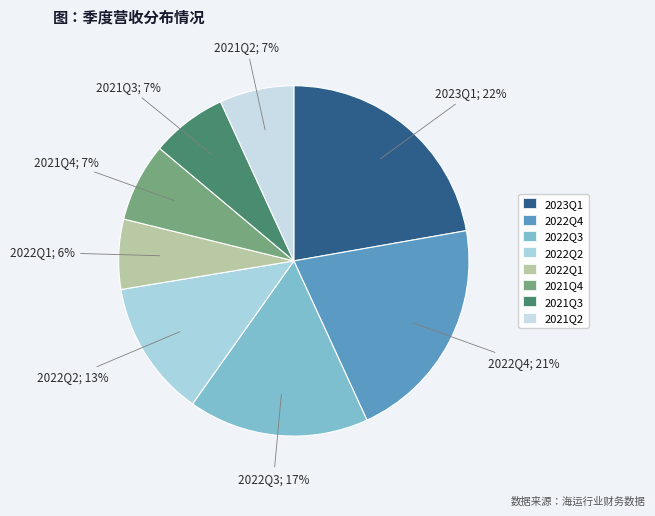

Does 2021Q2 represent more than half of the total?

No